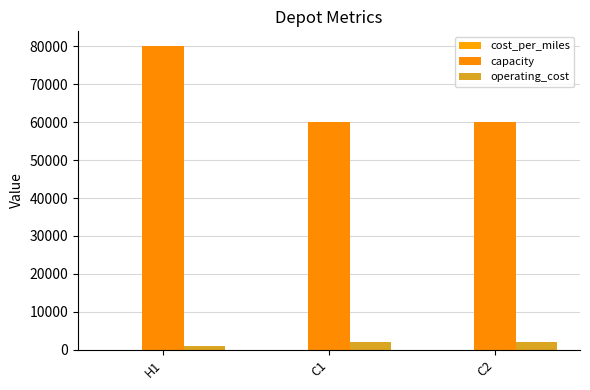

Are the bars grouped side by side (vs. stacked)?

Yes